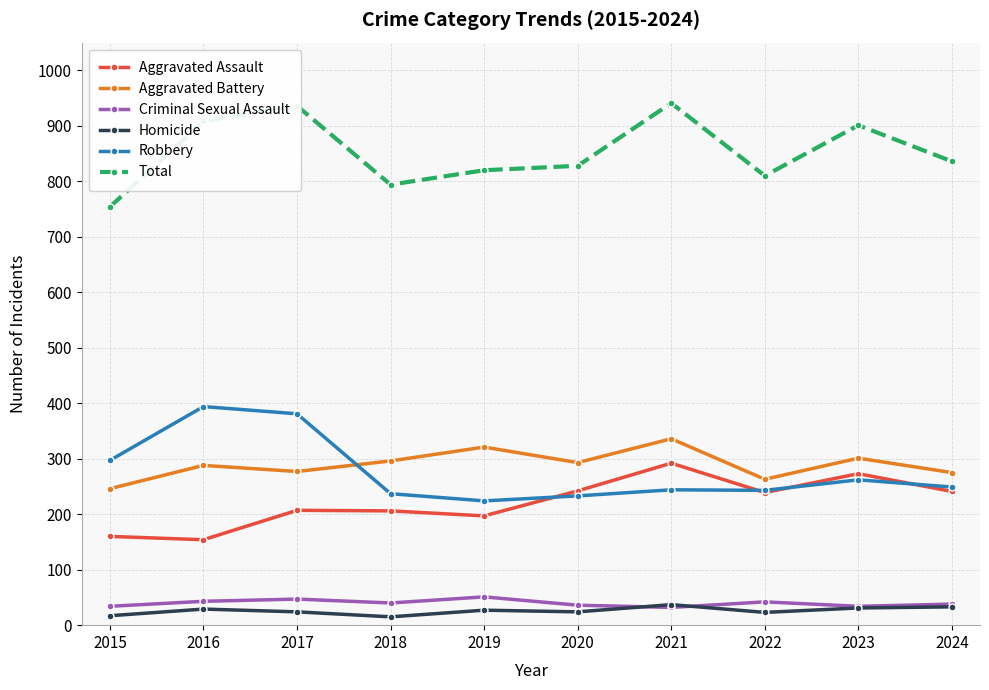

What is the sum of all Aggravated Assault values?

2211